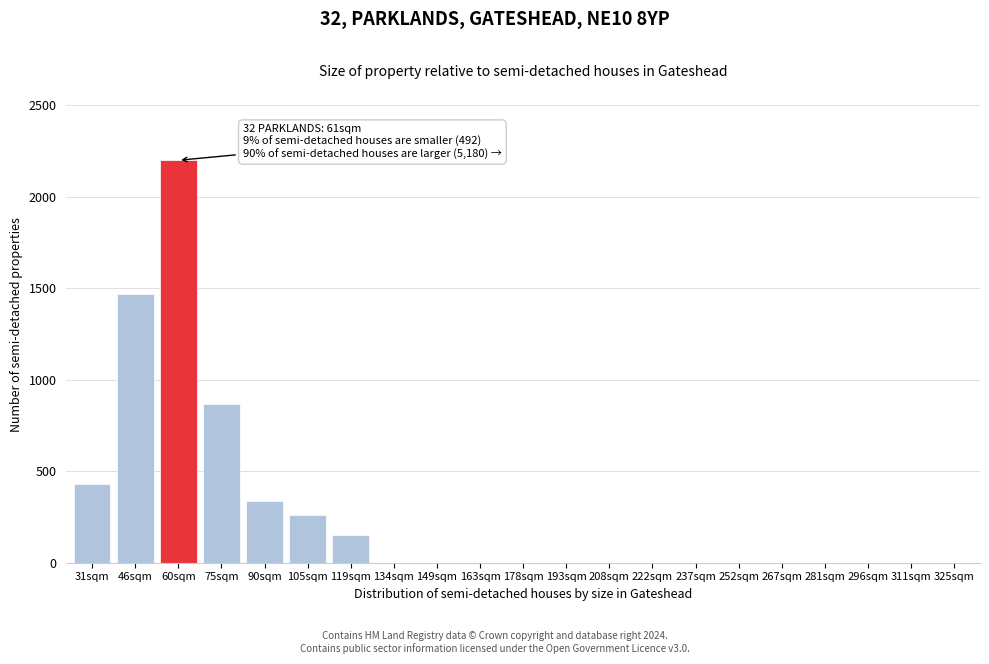

Reading left to right, list all the values displayed in this chart.

31sqm=430	46sqm=1470	60sqm=2200	75sqm=870	90sqm=340	105sqm=260	119sqm=150	134sqm=0	149sqm=0	163sqm=0	178sqm=0	193sqm=0	208sqm=0	222sqm=0	237sqm=0	252sqm=0	267sqm=0	281sqm=0	296sqm=0	311sqm=0	325sqm=0